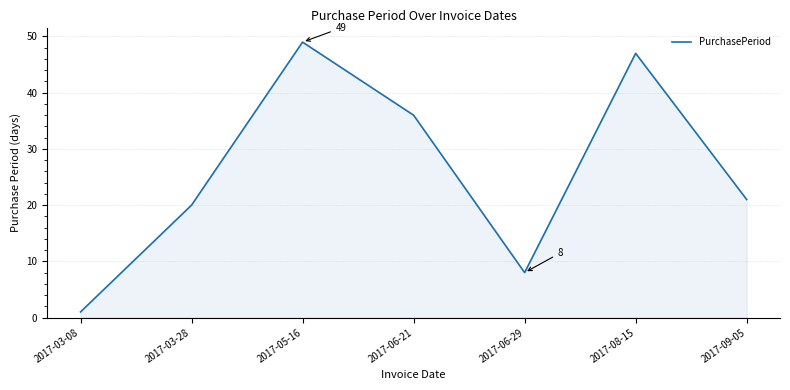

Where is the data nearest to the value 25?

2017-09-05